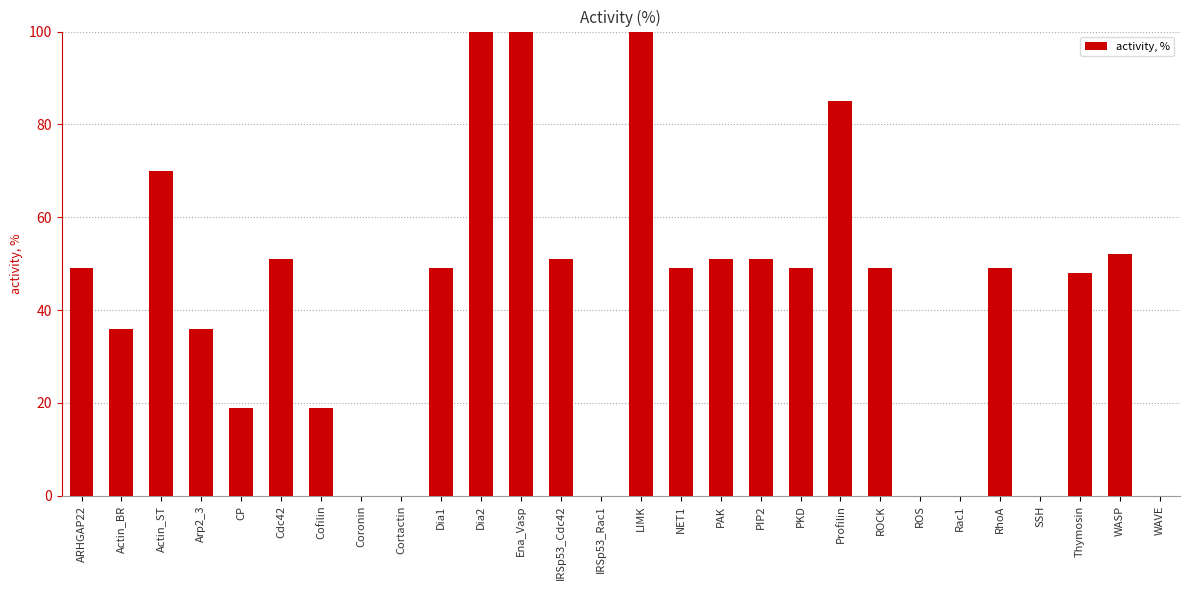

What is the greatest value displayed?

100